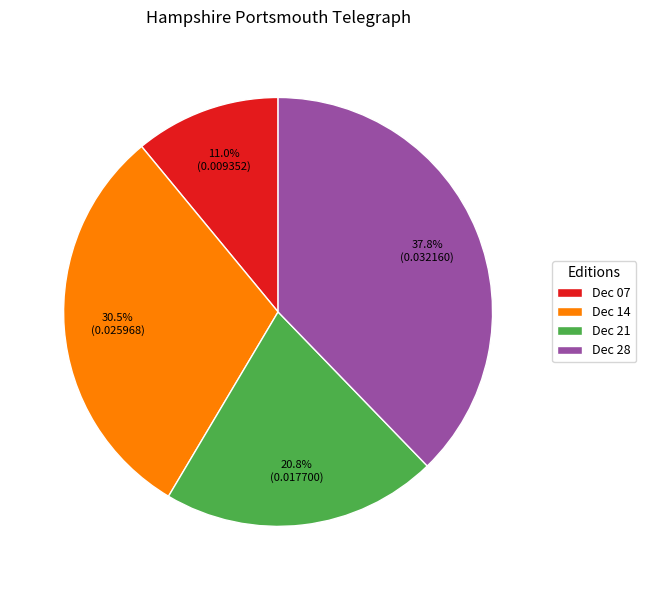

Does Dec 14 account for over 50% of the chart?

No